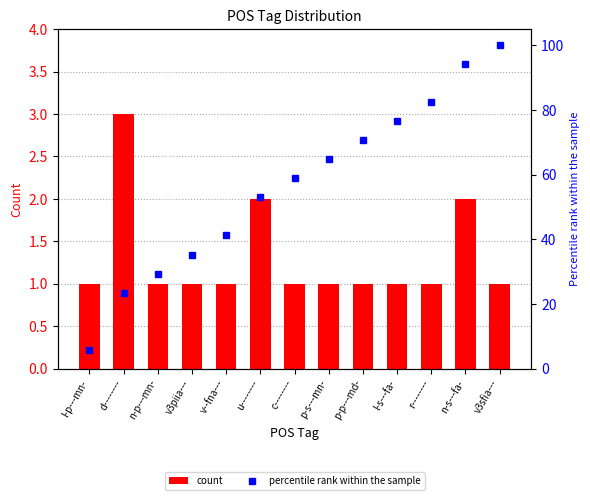

Count the number of categories in the chart.

13